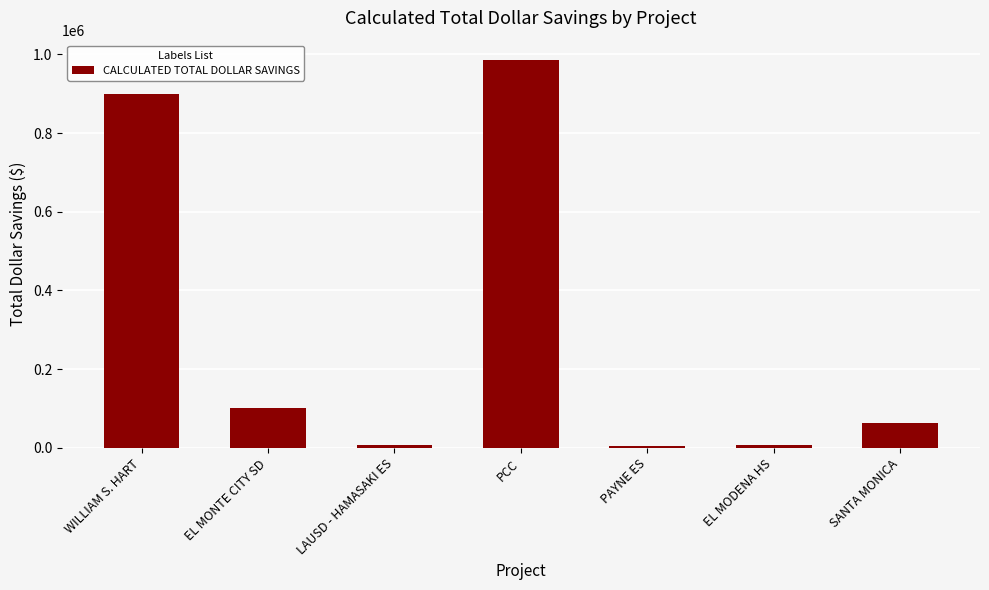

The chart shows a value of 62427 at SANTA MONICA. True or false?

True